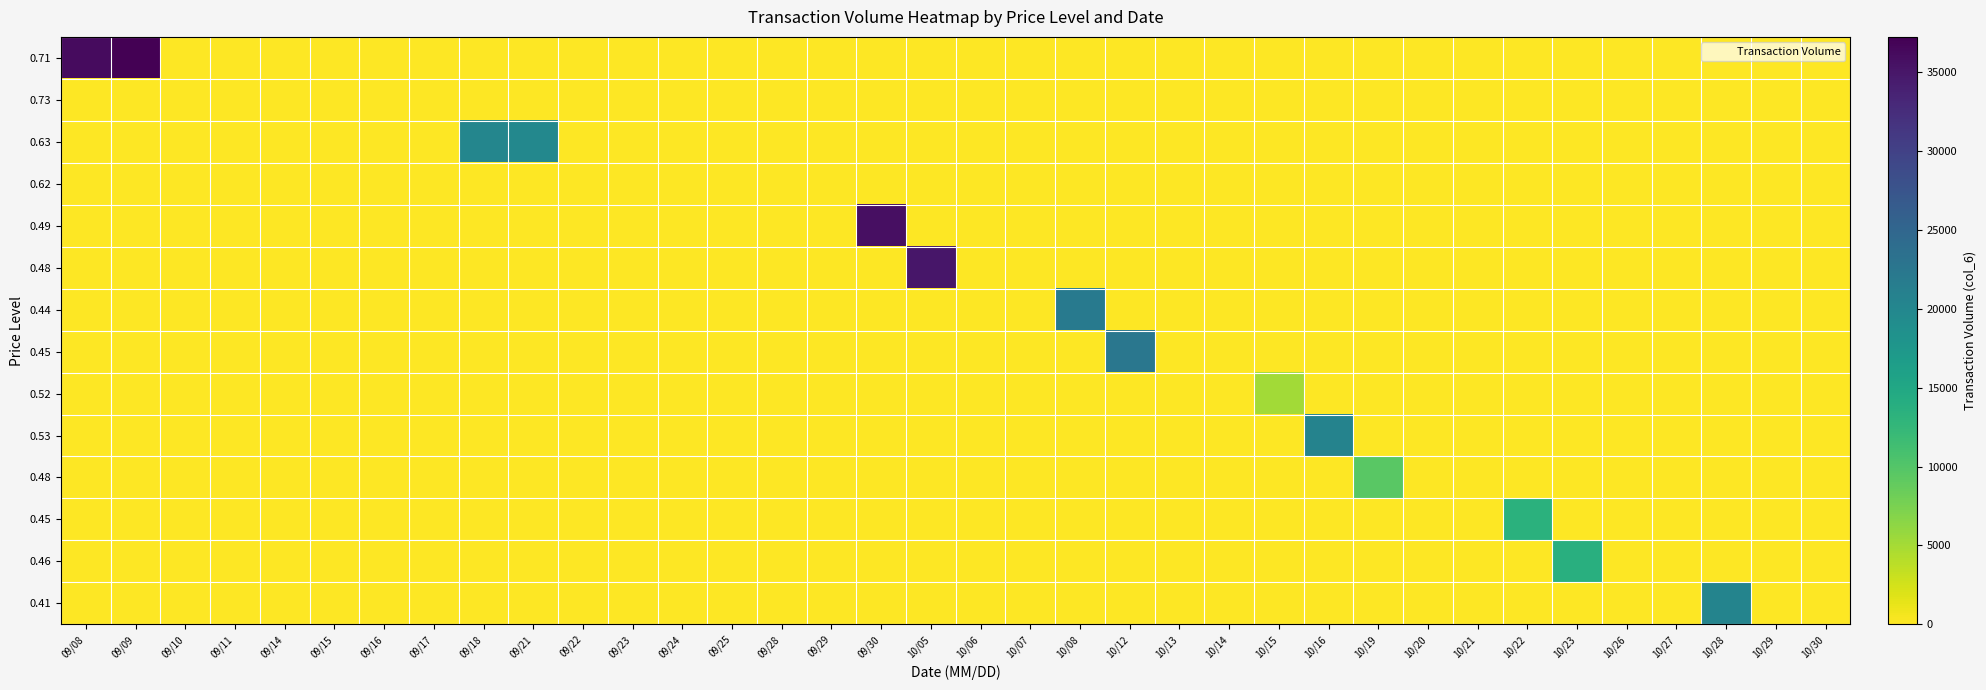

Which has a higher value, 10/29 or 09/08?

09/08